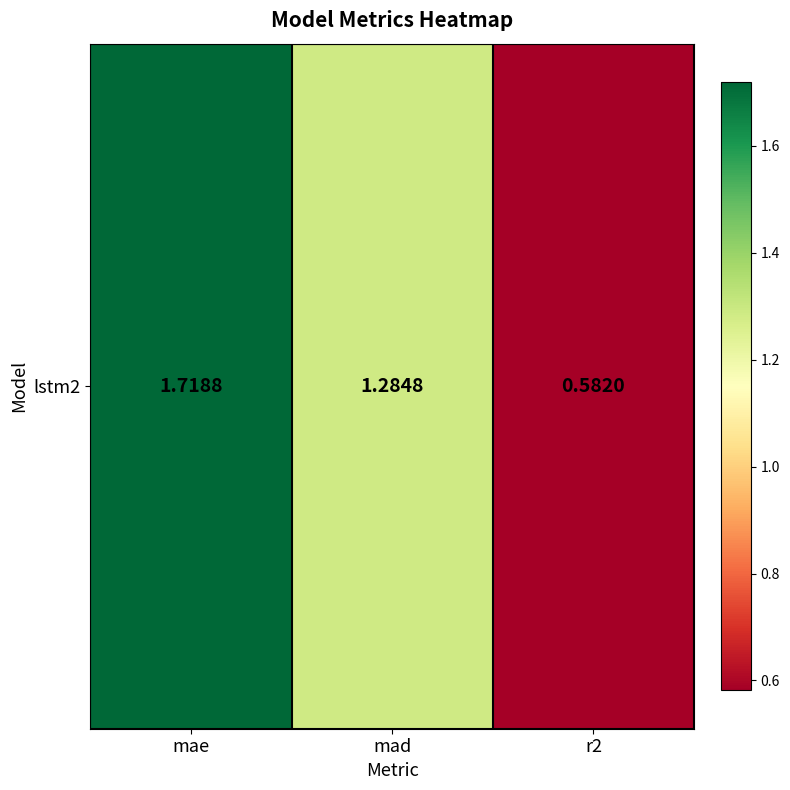

Approximately how many times larger is the value at r2 compared to mae?

0.3